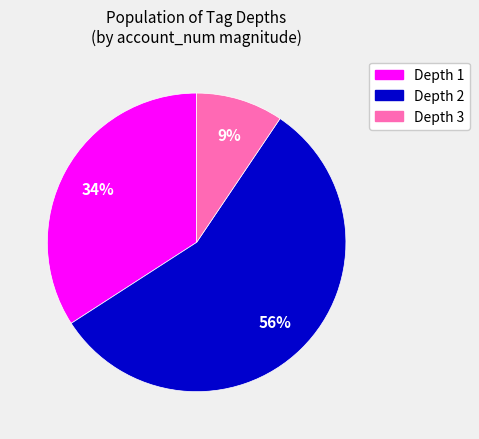

The Depth 1 slice represents 45% of the pie. True or false?

False